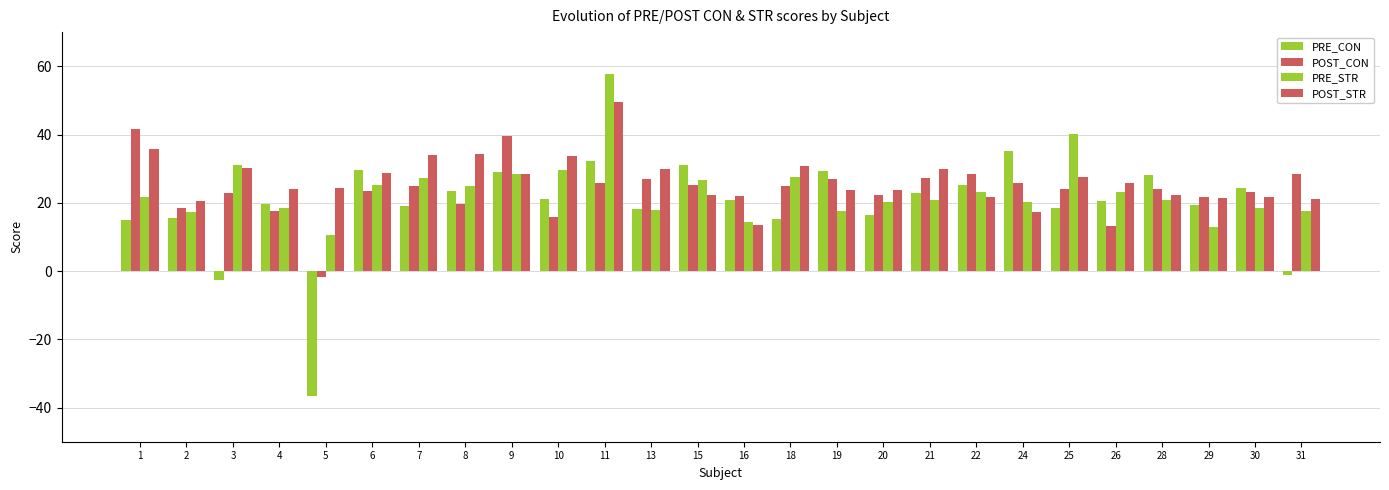

Is the value of PRE_STR at 16 greater than the value of POST_STR at 3?

No